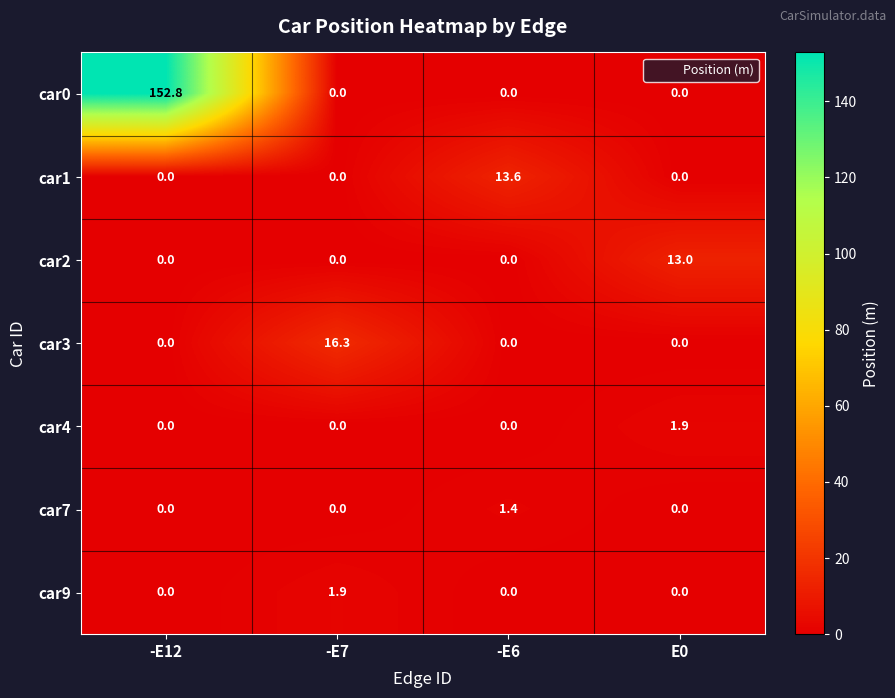

What is the average value of the car4 series?

0.5